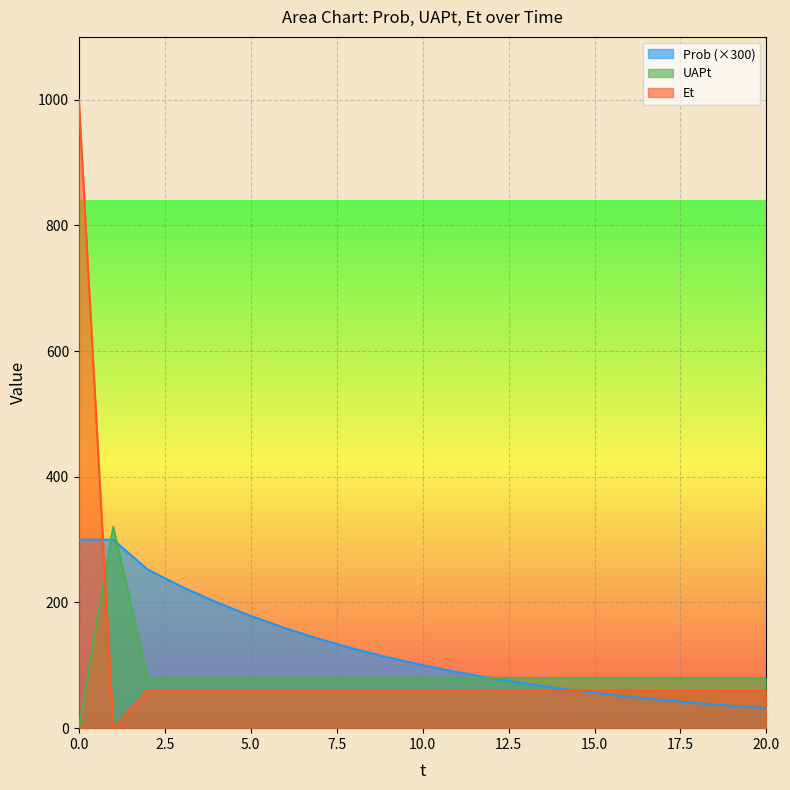

How many data points in Prob are above 100?

11